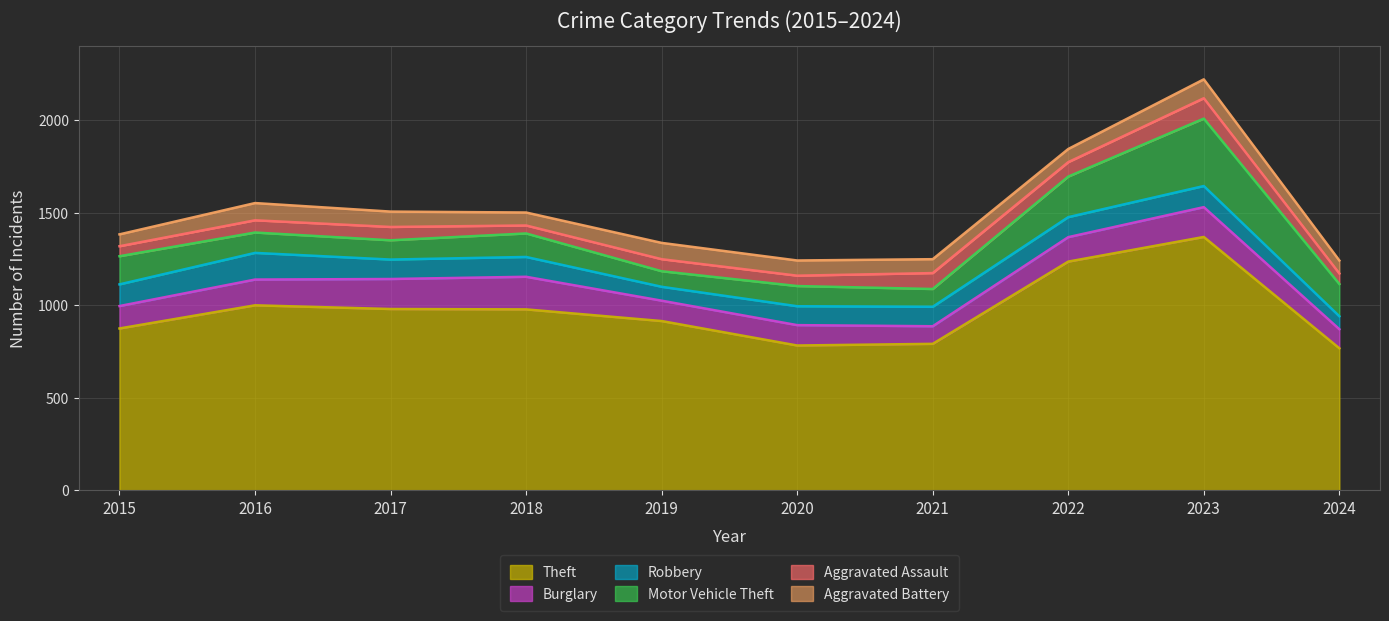

What are all the series names shown in the legend?

Theft, Burglary, Robbery, Motor Vehicle Theft, Aggravated Assault, Aggravated Battery